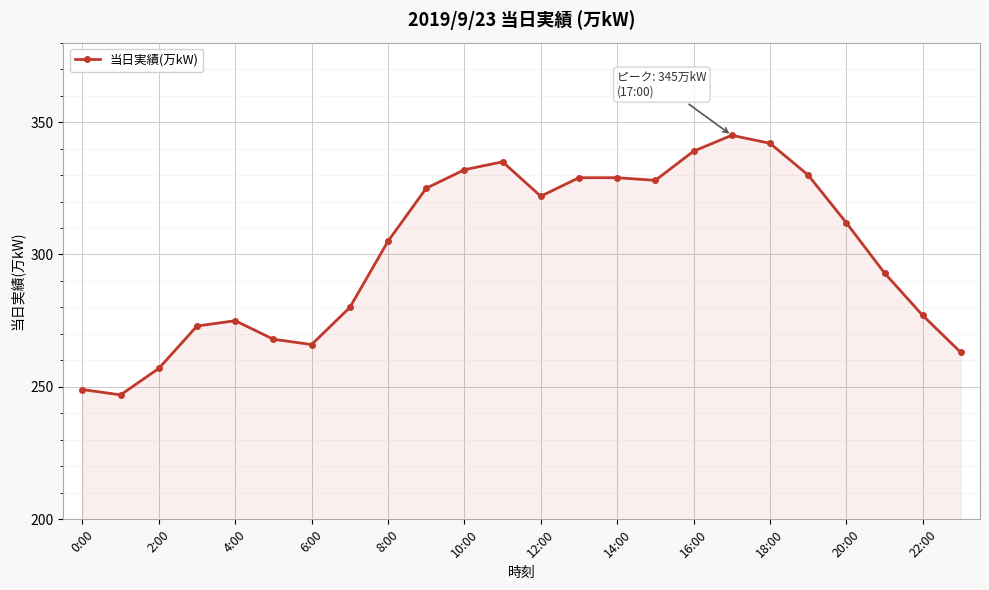

Does the chart have visible grid lines?

Yes